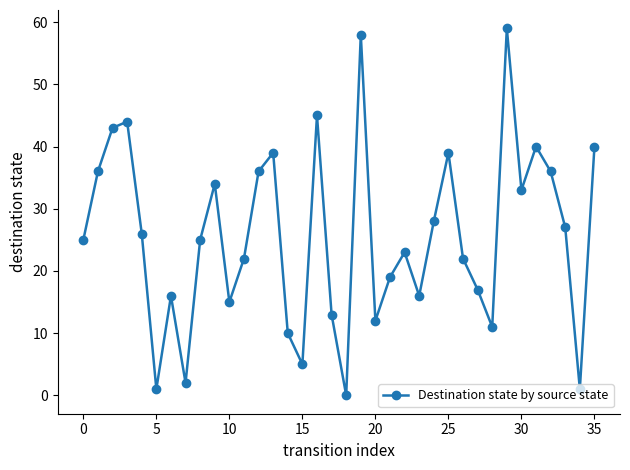

What is the sum of all values?

918